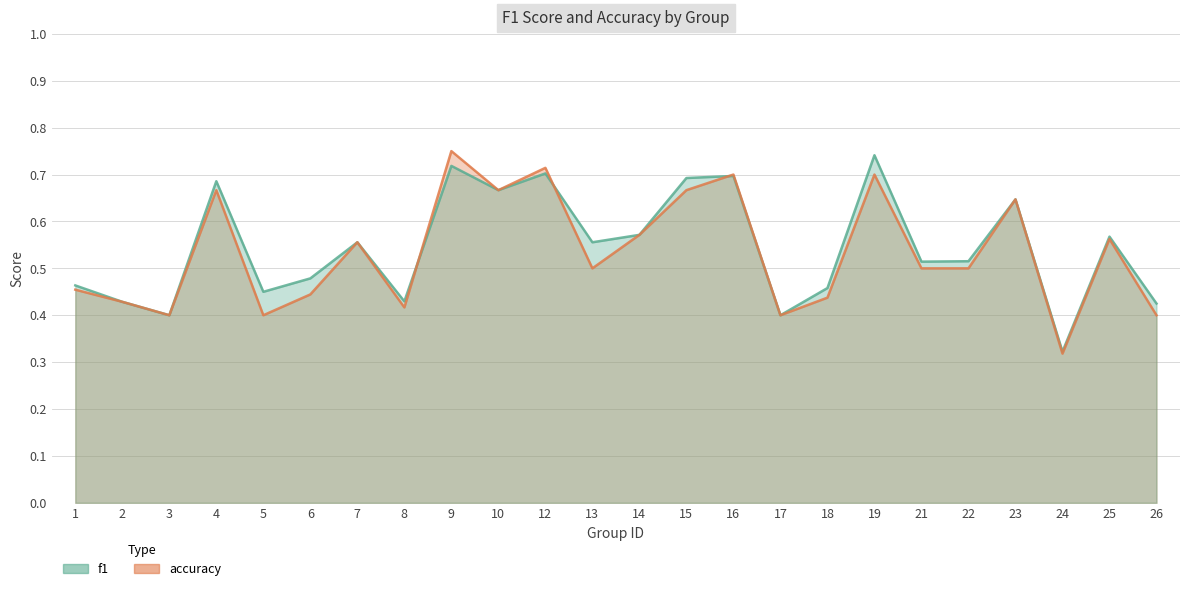

The value of accuracy at 8 is 0.4. True or false?

True